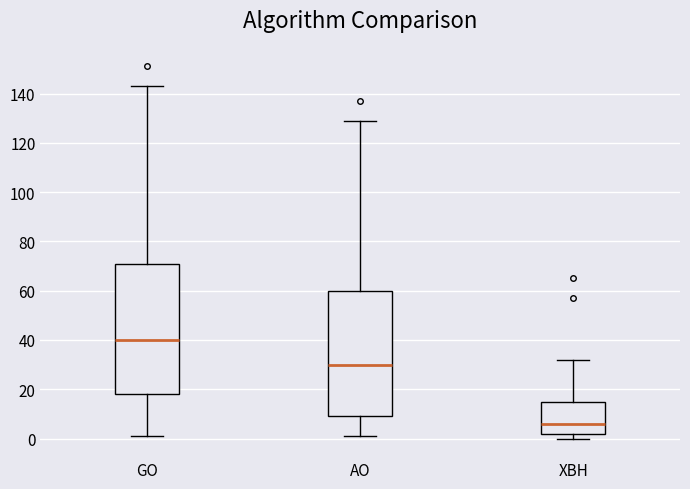

Reading left to right, read every box against the y-axis: the position of its median line, the range the box covers, and the ends of its whiskers. The values are not printed on the chart, so give them approximately, as read against the axis.

GO: median 40, box 18 to 72, whiskers 2 to 144
AO: median 30, box 10 to 60, whiskers 2 to 130
XBH: median 6, box 2 to 16, whiskers 0 to 32